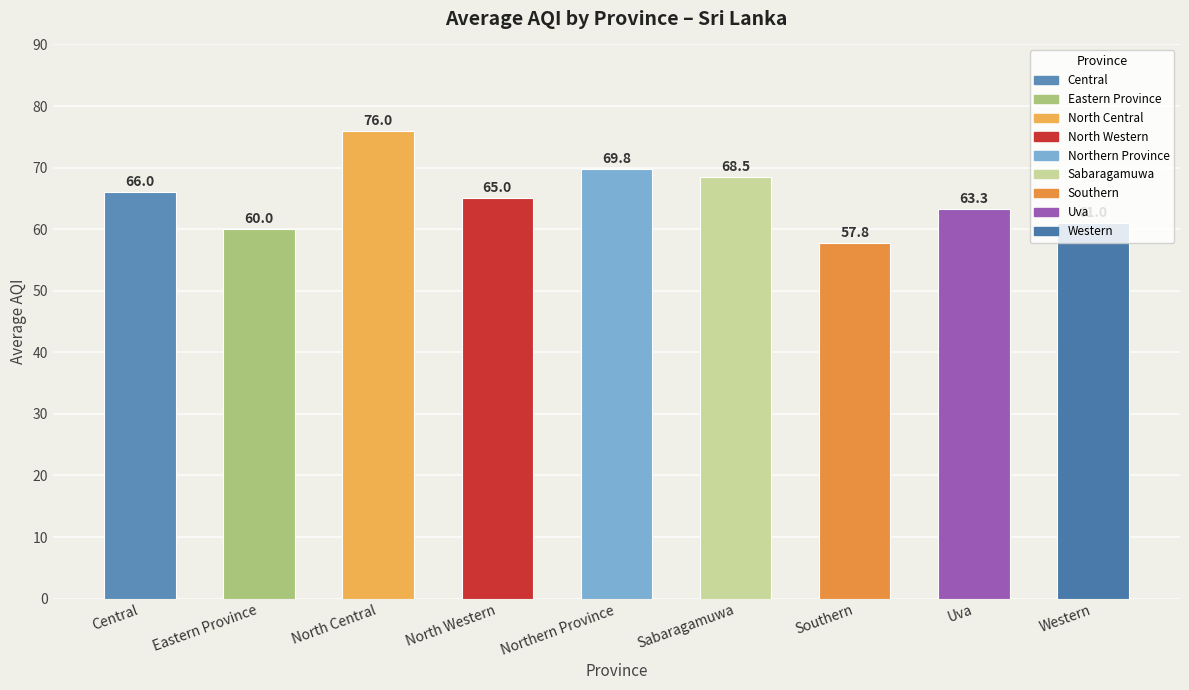

Rank the categories by value from lowest to highest.

Southern, Eastern Province, Western, Uva, North Western, Central, Sabaragamuwa, Northern Province, North Central